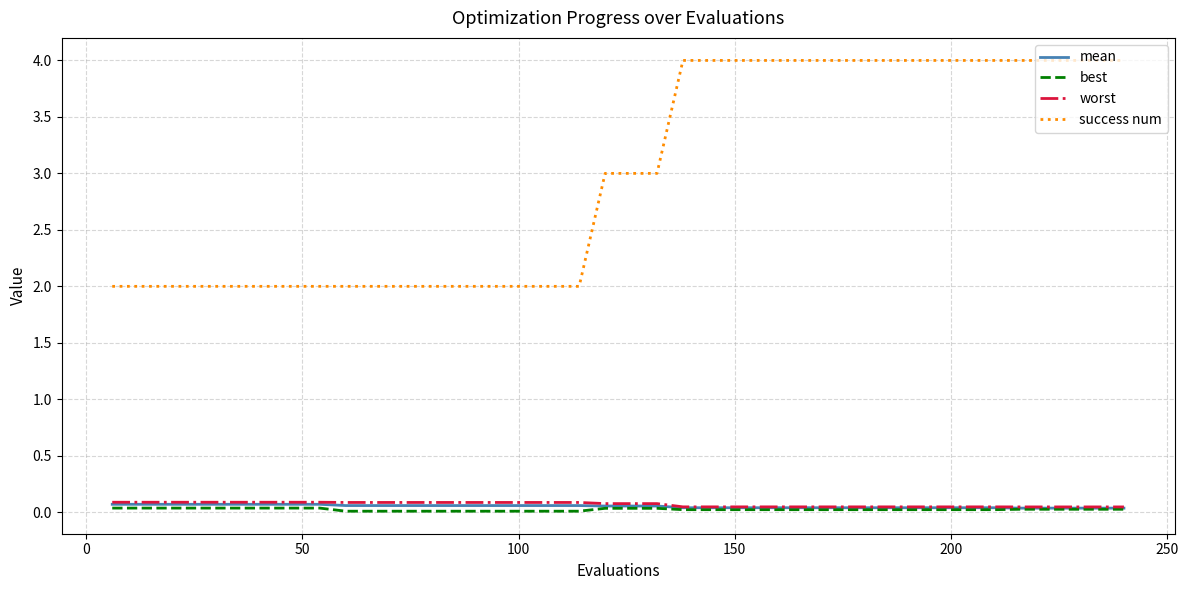

Which series has the largest total across all categories?

success num